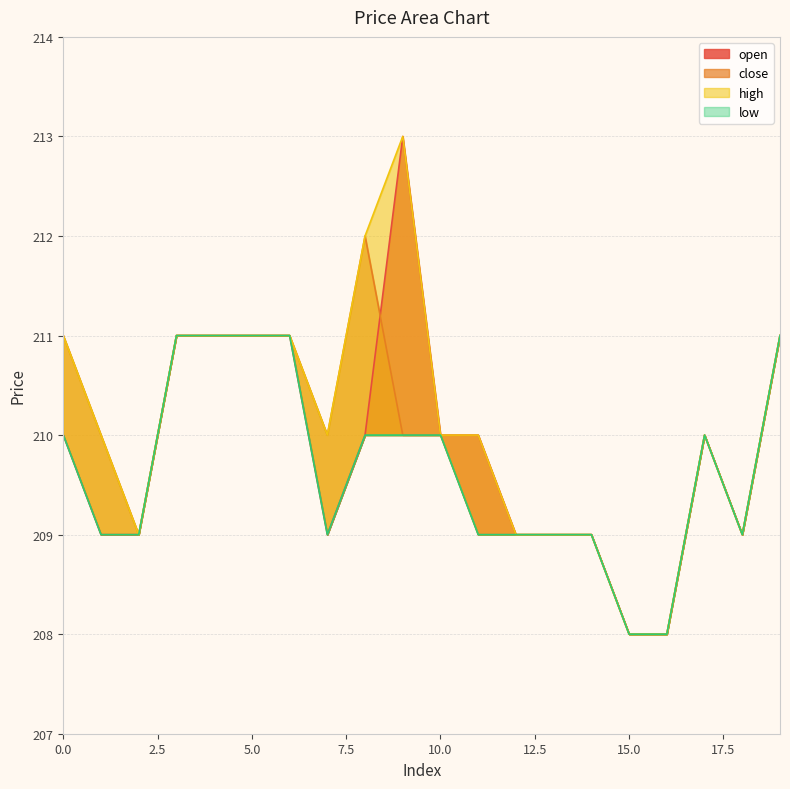

True or false: low and high cross at least once.

False